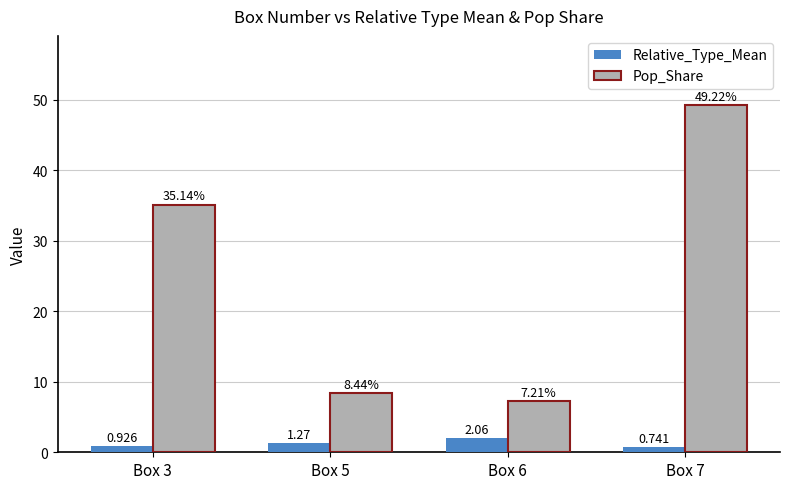

What is the sum of all Relative_Type_Mean values?

5.0